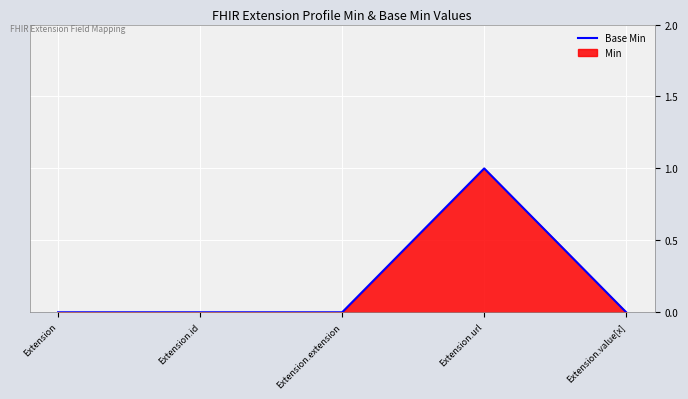

How many lines are shown in the chart?

1